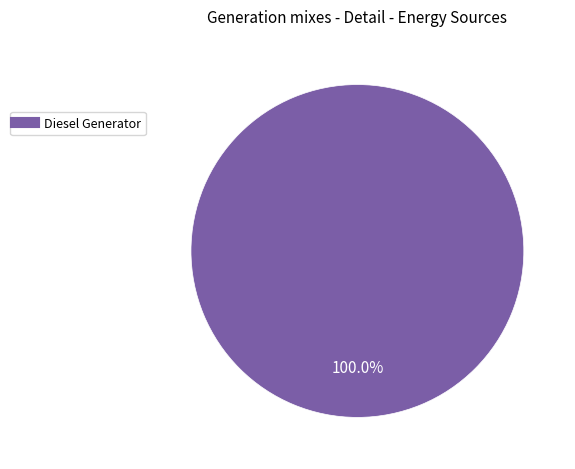

Count the number of slices in the pie.

1